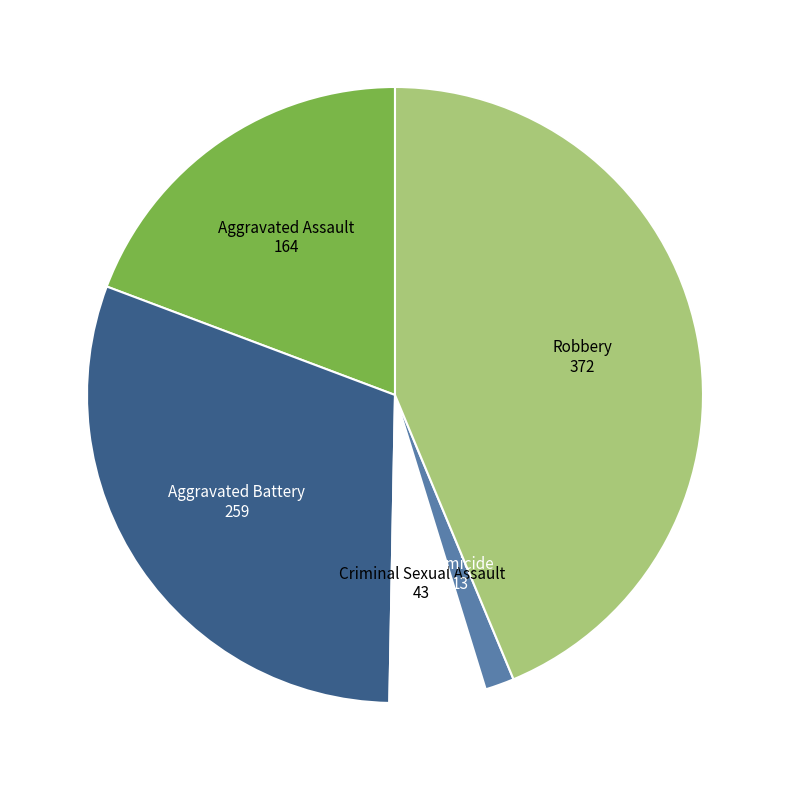

Is there a majority slice in this chart?

No